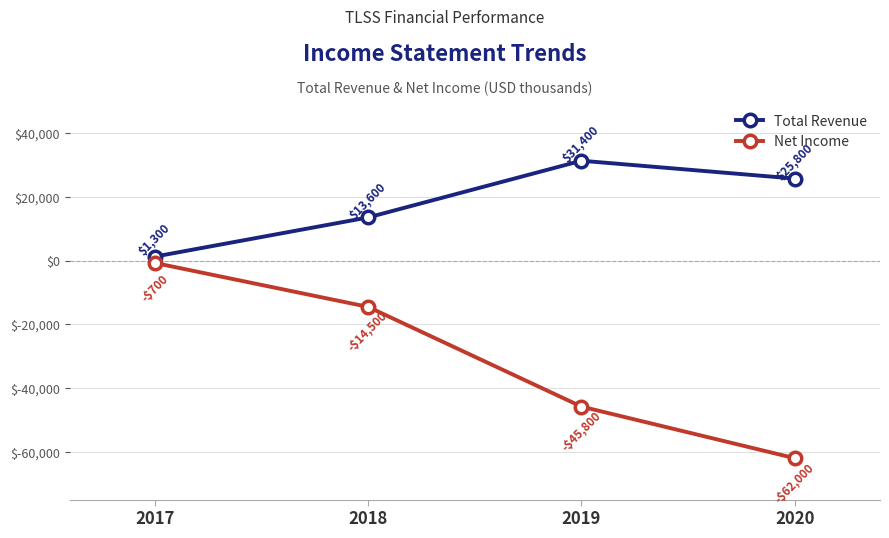

How many lines are shown in the chart?

2